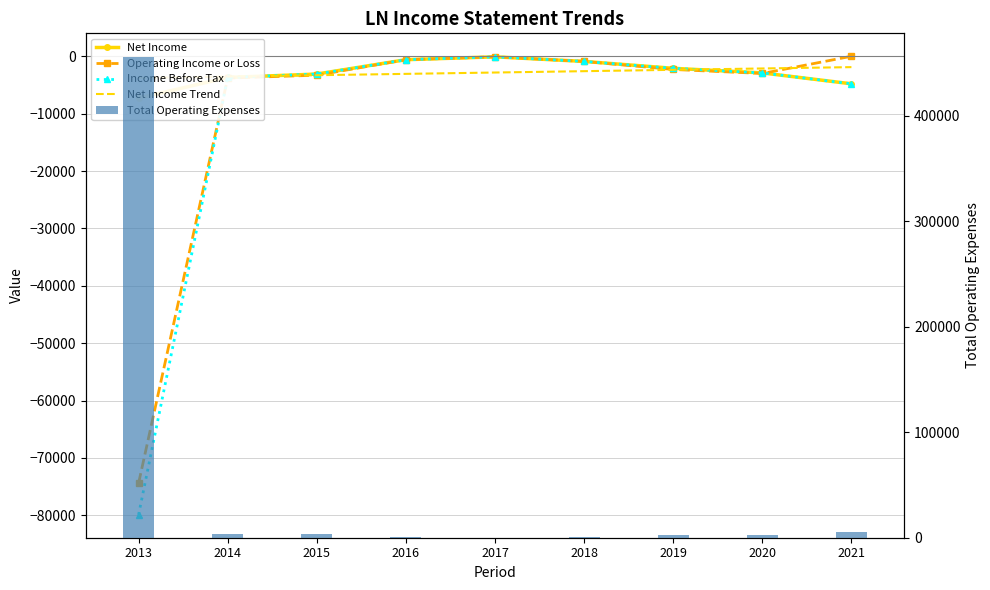

At which label does Total Operating Expenses first exceed 3000?

2013